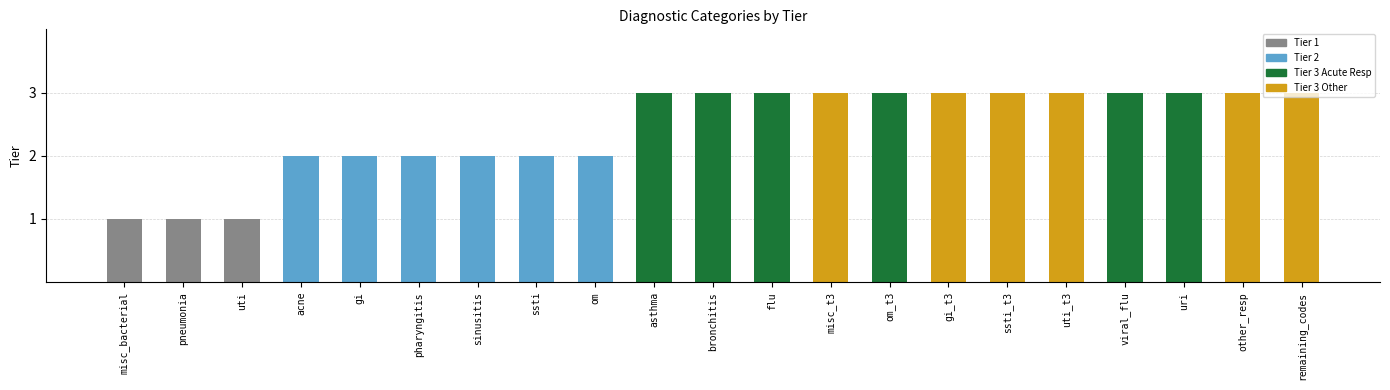

Reading left to right, list all the values displayed in this chart.

Tier 1: misc_bacterial=1	pneumonia=1	uti=1	acne=0	gi=0	pharyngitis=0	sinusitis=0	ssti=0	om=0	asthma=0	bronchitis=0	flu=0	misc_t3=0	om_t3=0	gi_t3=0	ssti_t3=0	uti_t3=0	viral_flu=0	uri=0	other_resp=0	remaining_codes=0
Tier 2: misc_bacterial=0	pneumonia=0	uti=0	acne=2	gi=2	pharyngitis=2	sinusitis=2	ssti=2	om=2	asthma=0	bronchitis=0	flu=0	misc_t3=0	om_t3=0	gi_t3=0	ssti_t3=0	uti_t3=0	viral_flu=0	uri=0	other_resp=0	remaining_codes=0
Tier 3 Acute Resp: misc_bacterial=0	pneumonia=0	uti=0	acne=0	gi=0	pharyngitis=0	sinusitis=0	ssti=0	om=0	asthma=3	bronchitis=3	flu=3	misc_t3=0	om_t3=3	gi_t3=0	ssti_t3=0	uti_t3=0	viral_flu=3	uri=3	other_resp=0	remaining_codes=0
Tier 3 Other: misc_bacterial=0	pneumonia=0	uti=0	acne=0	gi=0	pharyngitis=0	sinusitis=0	ssti=0	om=0	asthma=0	bronchitis=0	flu=0	misc_t3=3	om_t3=0	gi_t3=3	ssti_t3=3	uti_t3=3	viral_flu=0	uri=0	other_resp=3	remaining_codes=3